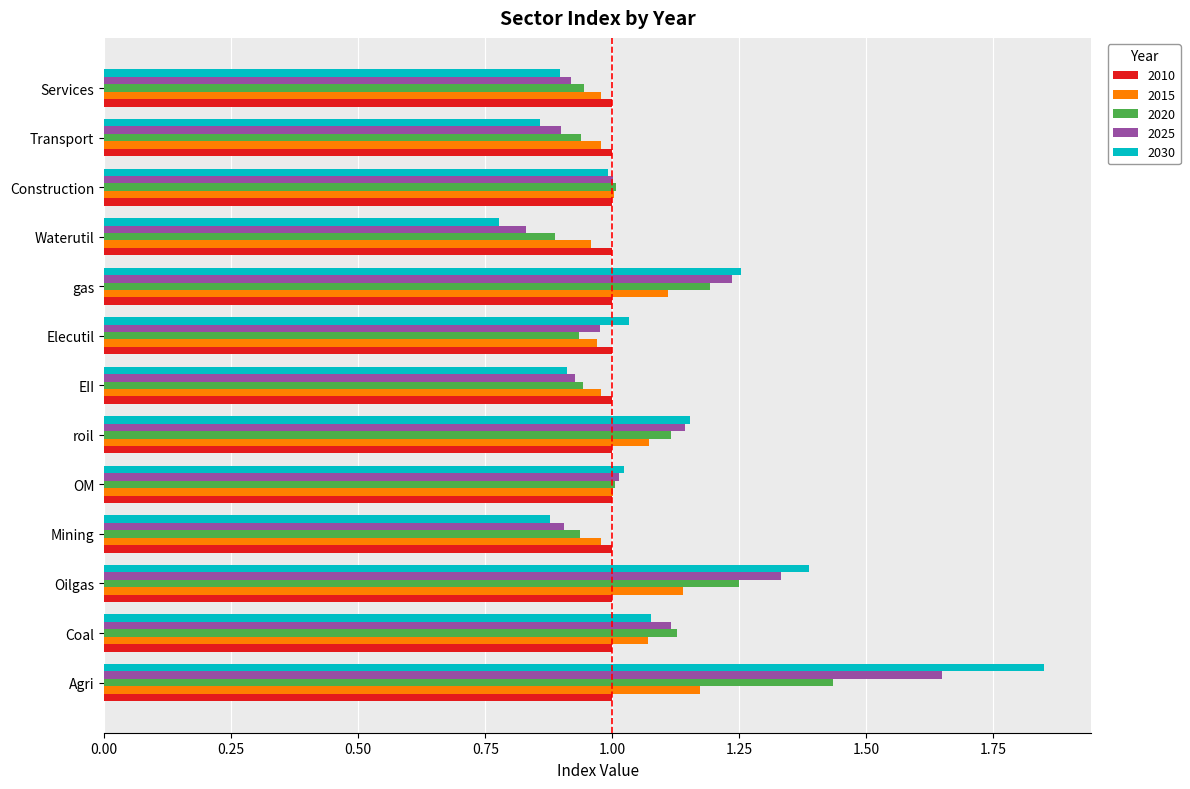

What is the total value across all series at Waterutil?

4.5